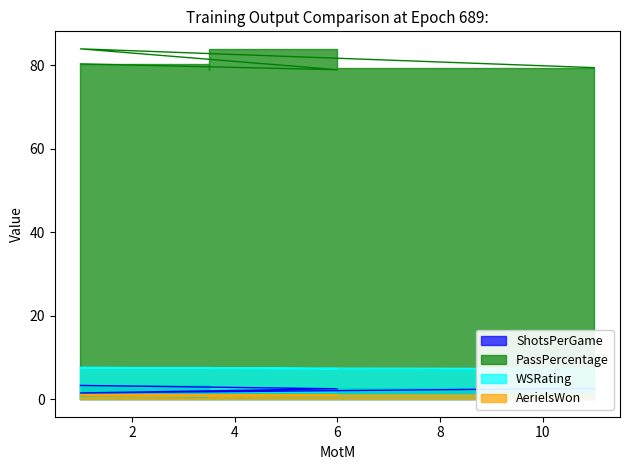

Rank the series at 1 from lowest to highest value.

AerielsWon, ShotsPerGame, WSRating, PassPercentage